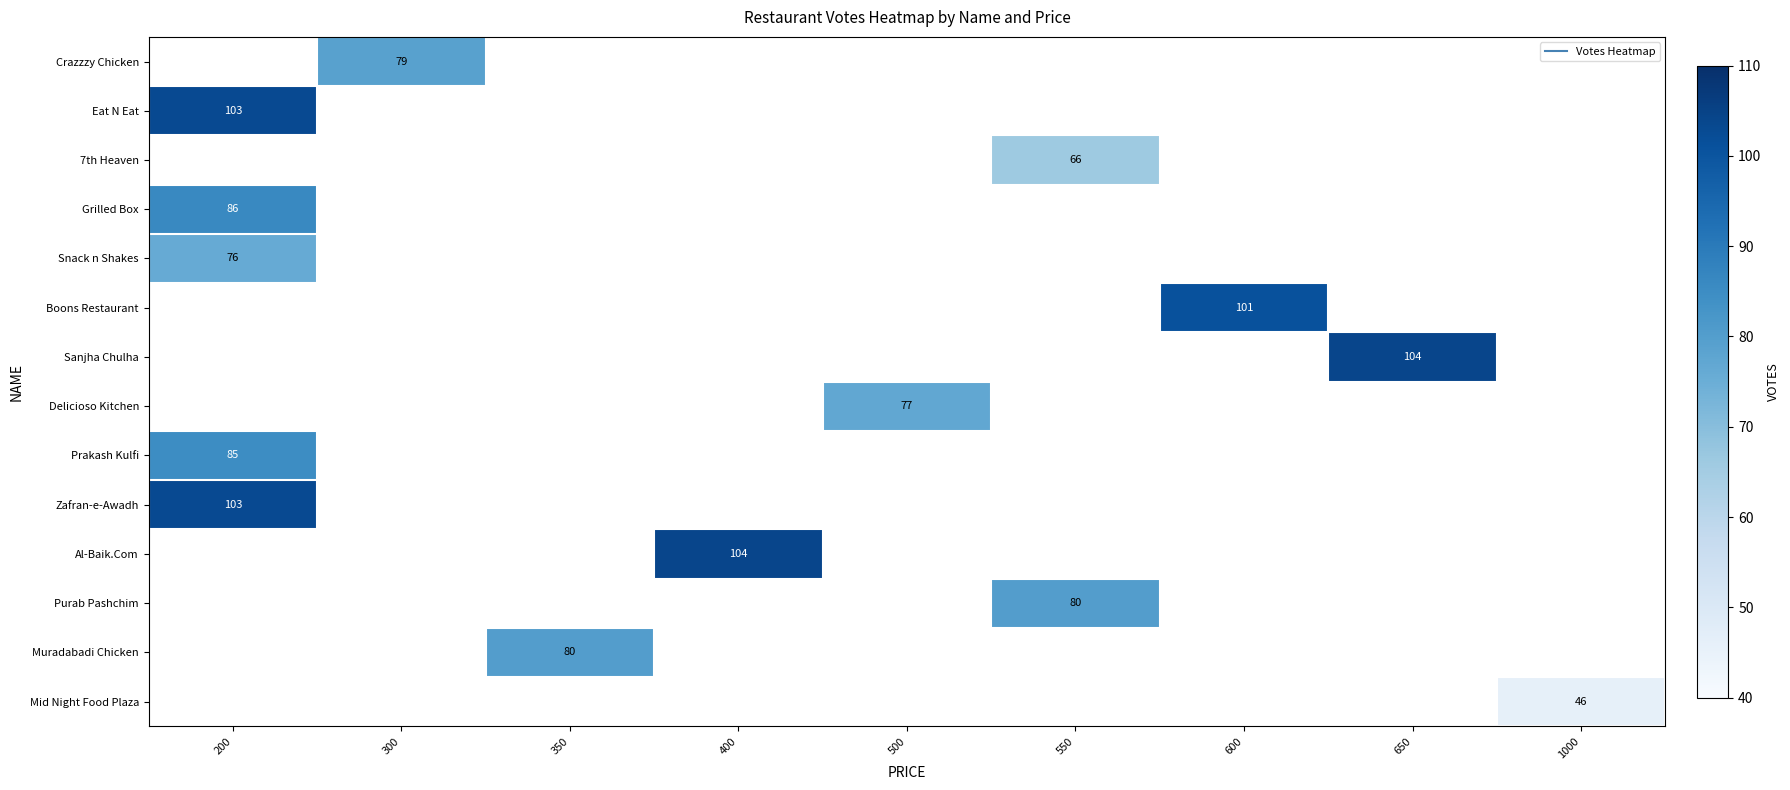

Which category has the lowest value across all series?

1000